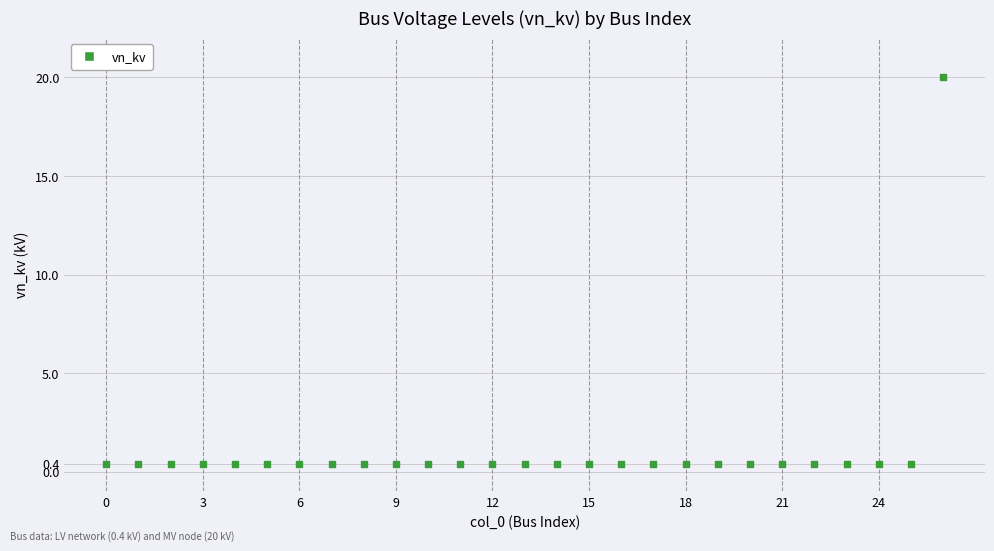

What is the range of Y values (max minus min)?

19.6